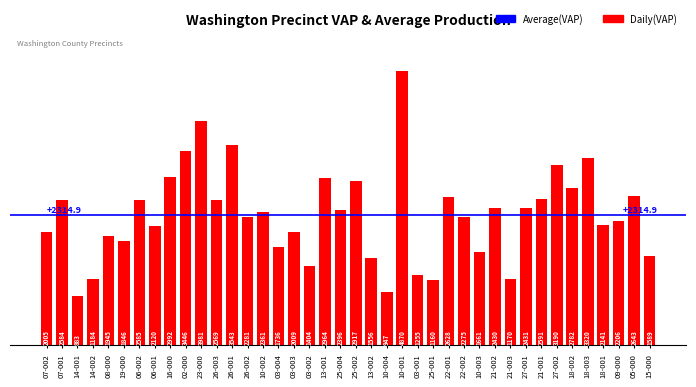

Read the value at 13-002.

1556